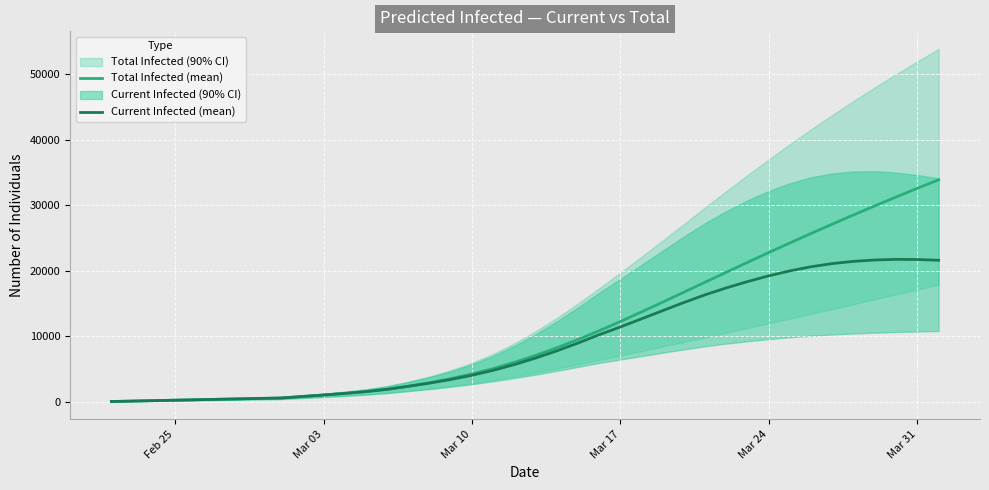

True or false: Current Infected (mean) has more than 1 points higher than both neighbors.

False